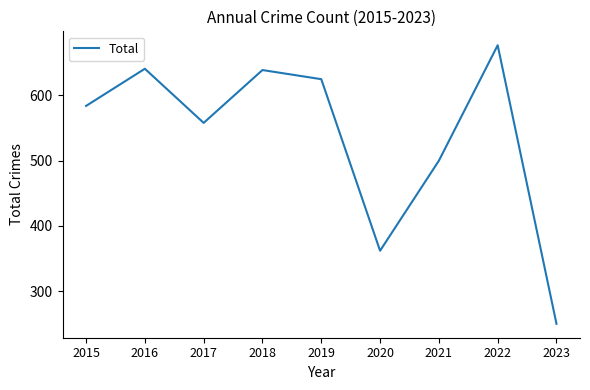

Is this an area chart (filled region under the line)?

No